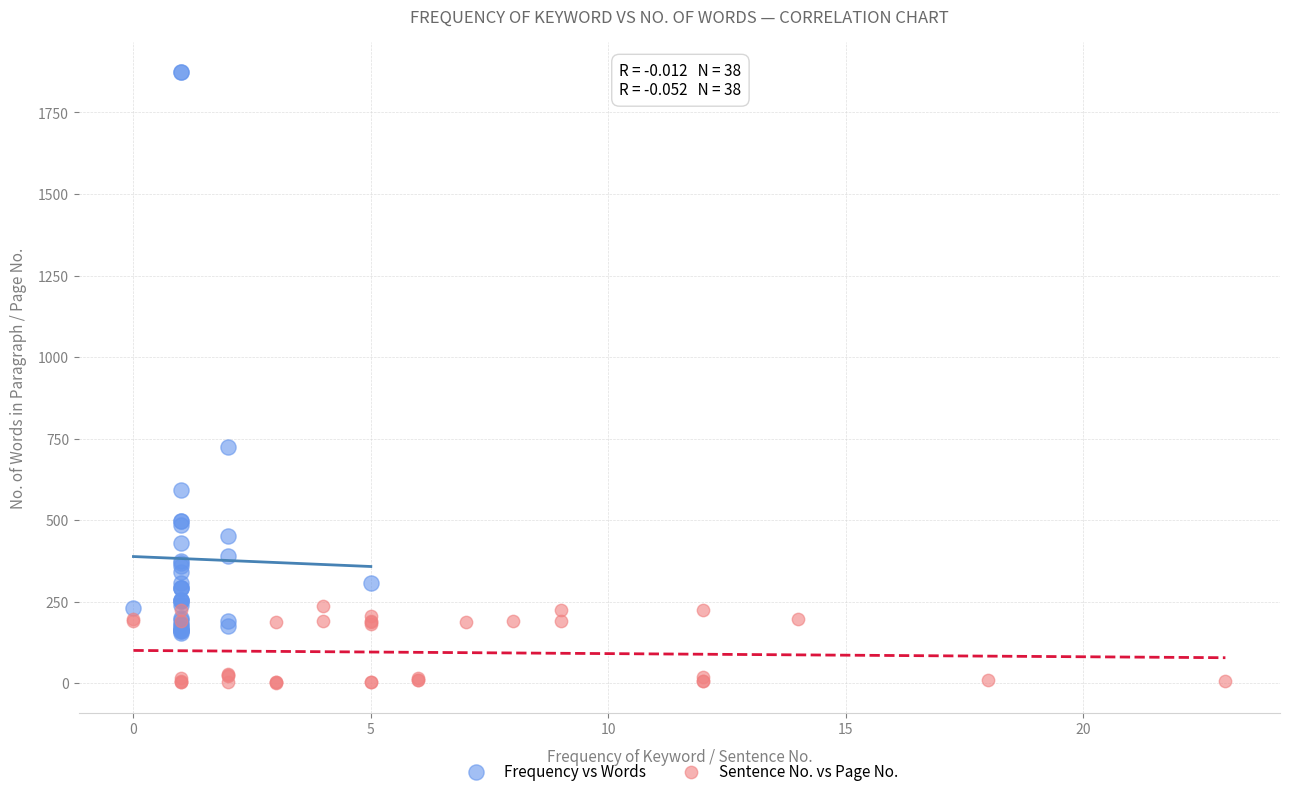

Which series has the widest spread of Y values?

Frequency vs Words